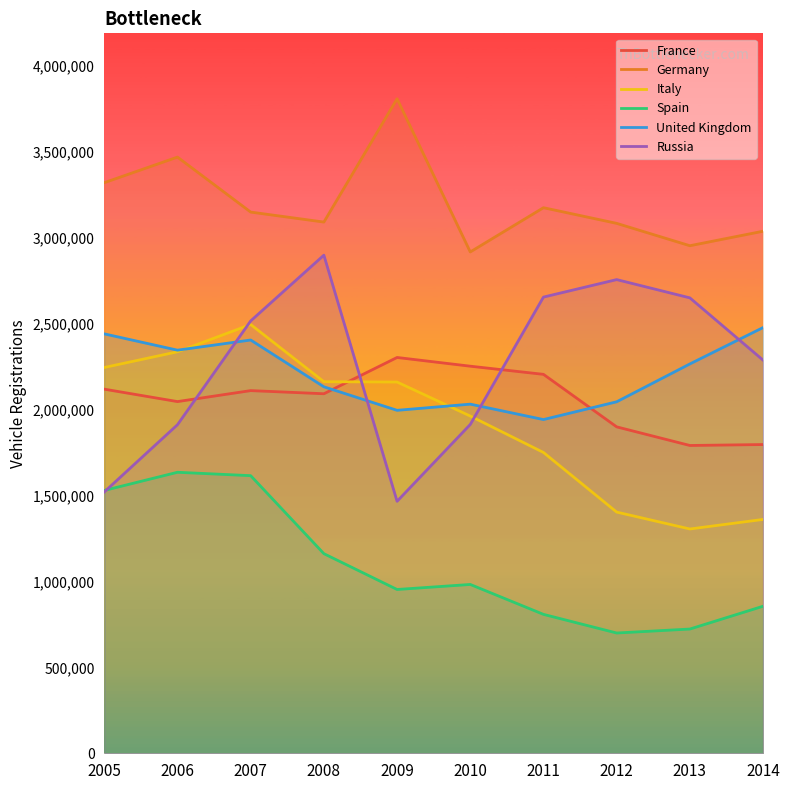

What is the average value of the France series?

2060822